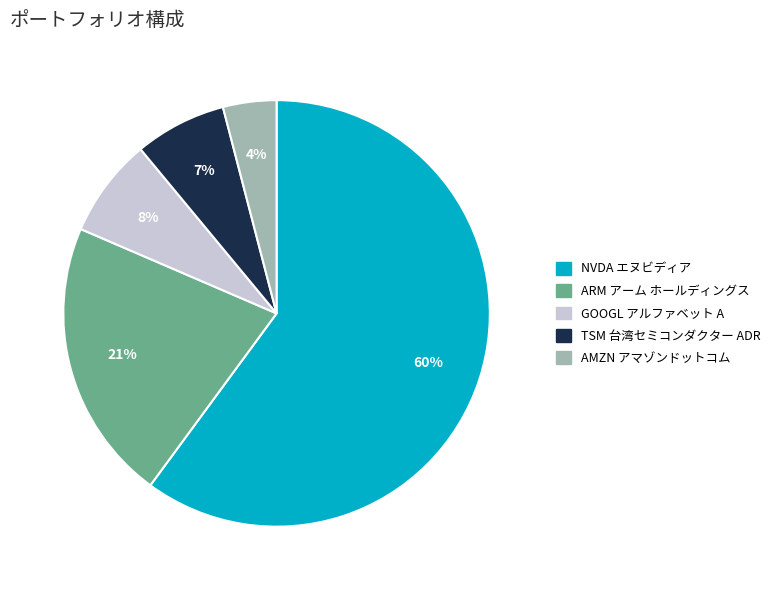

Combined, do TSM 台湾セミコンダクター ADR and ARM アーム ホールディングス account for over 50%?

No